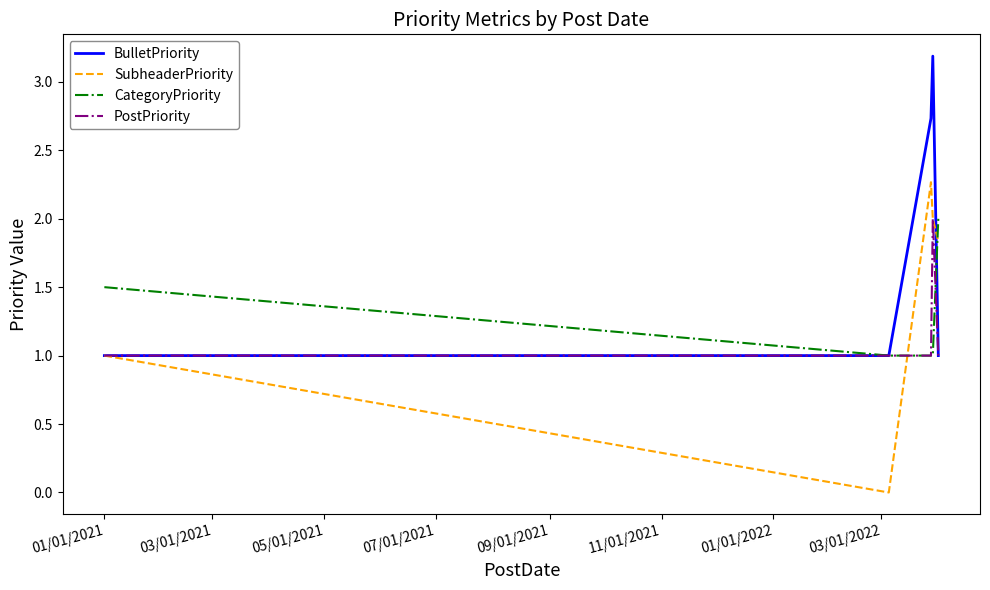

Which series has the widest spread of values?

SubheaderPriority